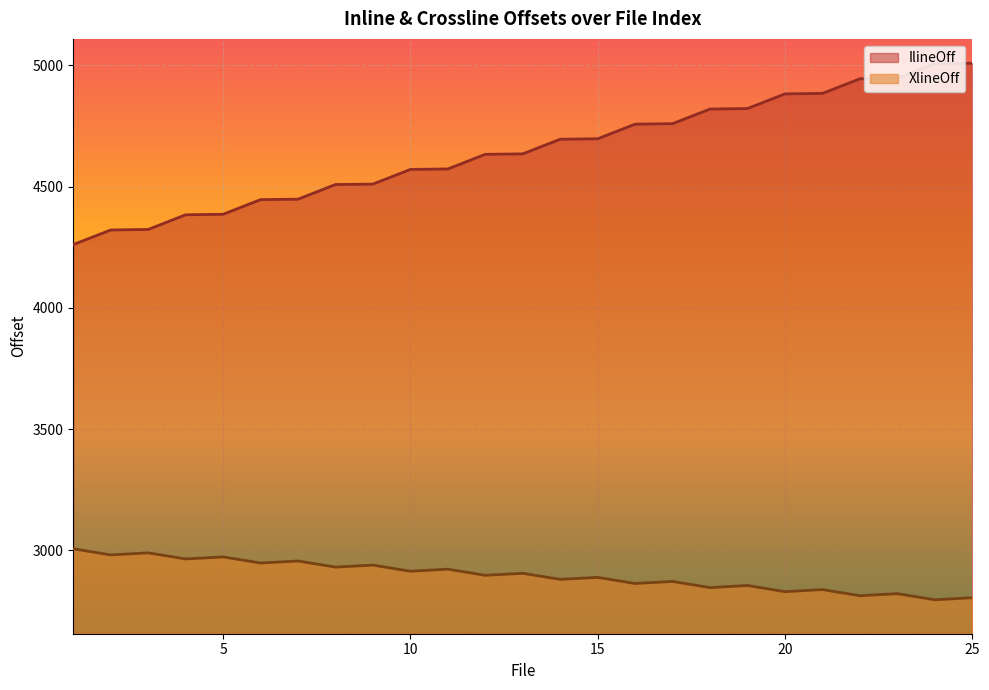

Is it true that IlineOff equals 4321.3 at 2?

True